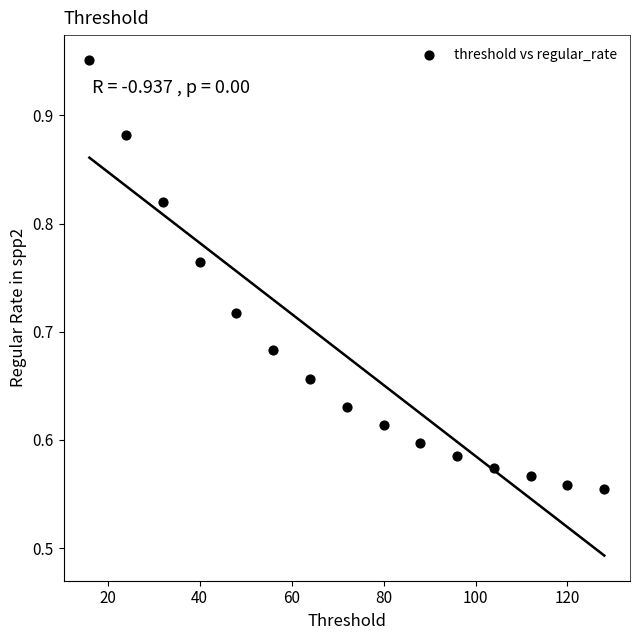

What is the range of Y values (max minus min)?

0.4